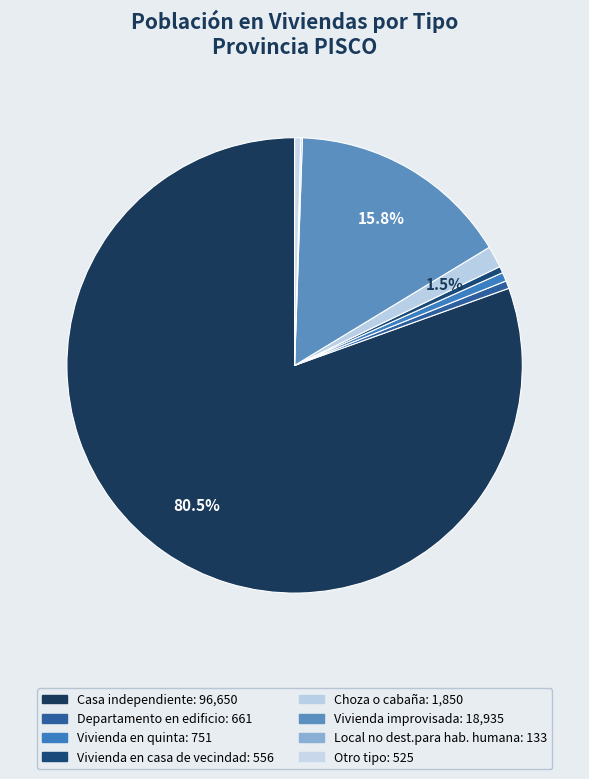

What percentage is the Vivienda en quinta slice, to the nearest percent?

1%